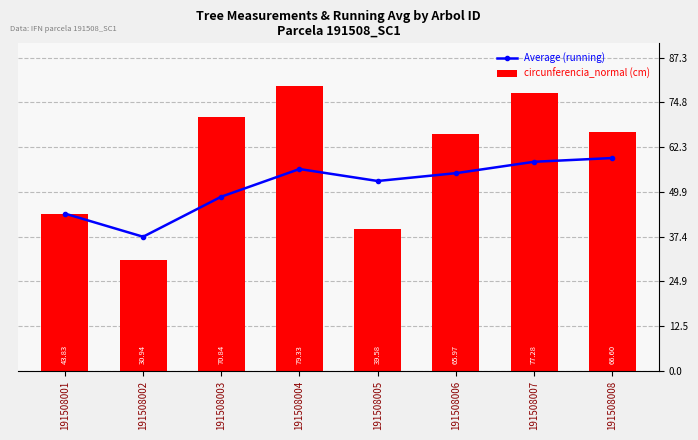

Reading right to left, extract all data points from this chart.

Average (running): 59.3	58.3	55.1	52.9	56.2	48.5	37.4	43.8
circunferencia_normal (cm): 66.6	77.3	66.0	39.6	79.3	70.8	30.9	43.8